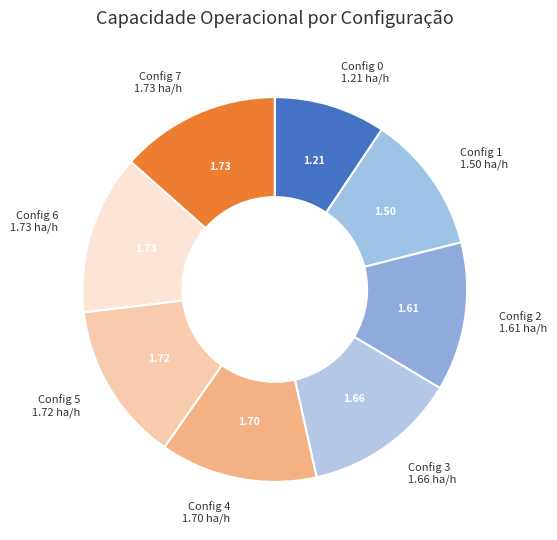

Does Config 7 represent more than half of the total?

No